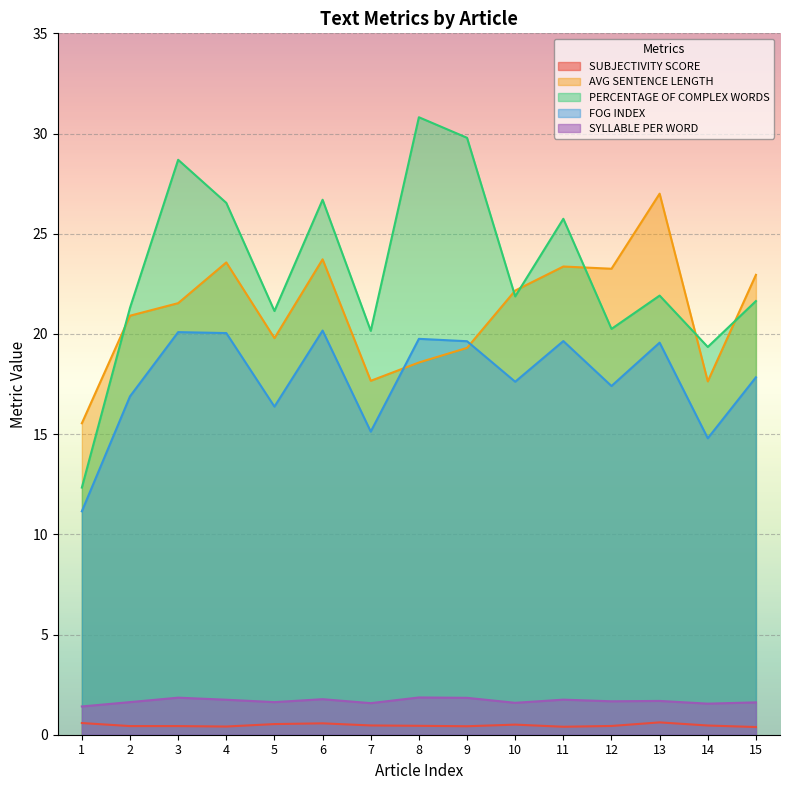

True or false: AVG SENTENCE LENGTH and SYLLABLE PER WORD cross at least once.

False